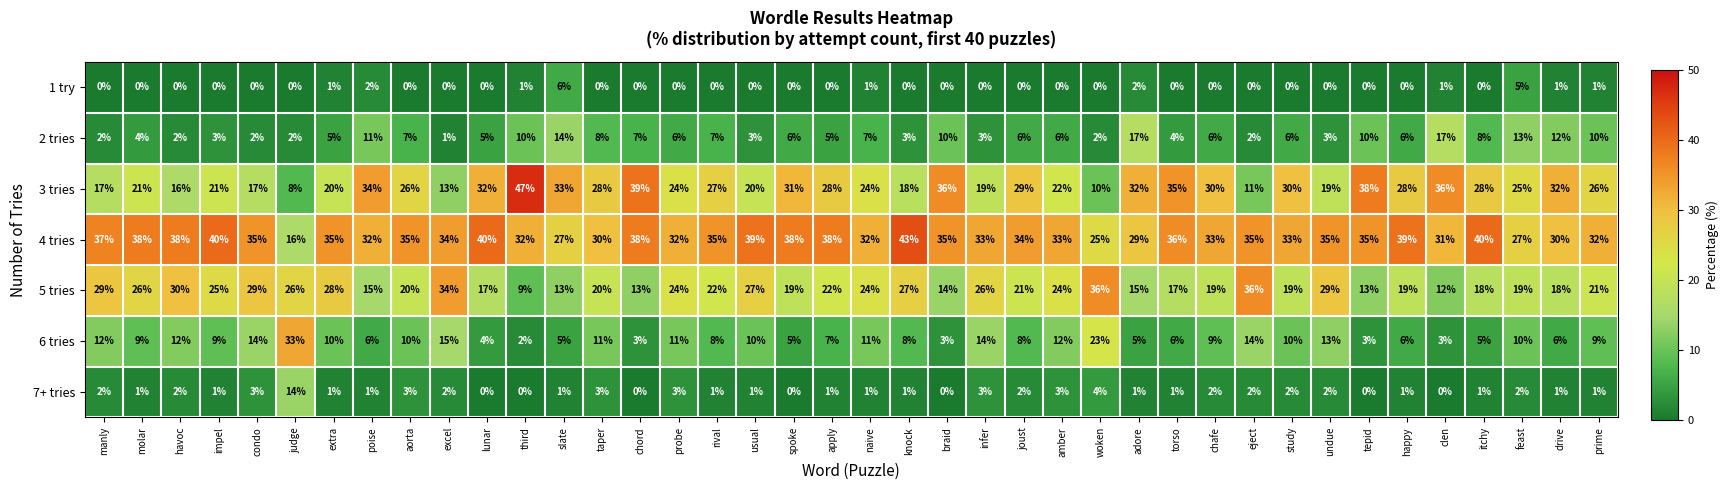

How many values in 1 try are above zero?

10